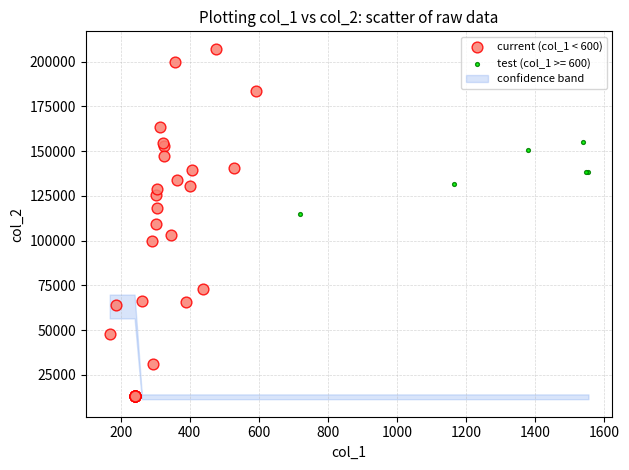

Which series contains the highest Y value?

current (col_1 < 600)